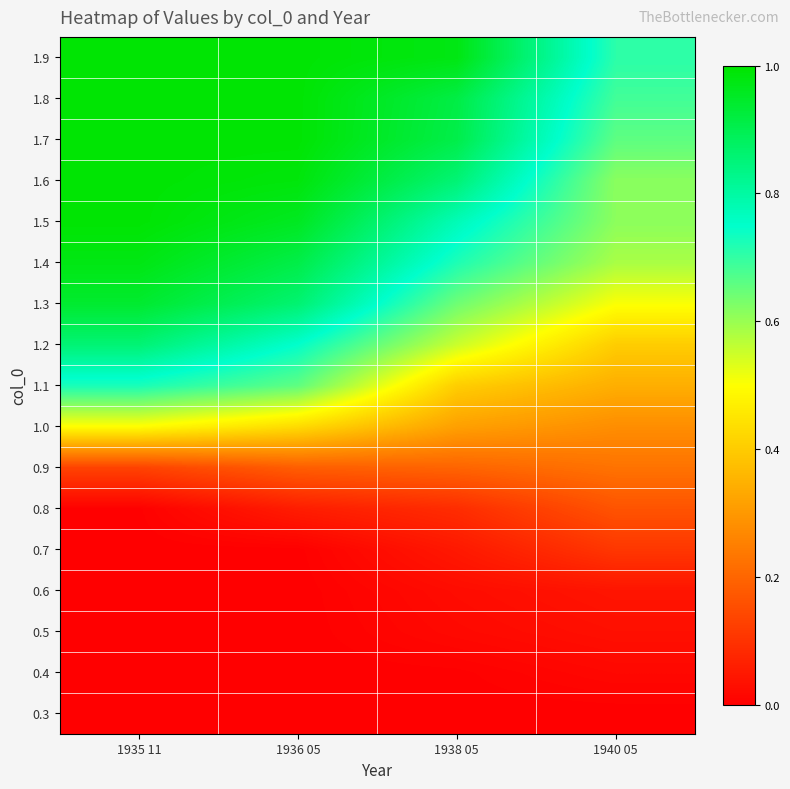

Which label corresponds to the smallest value in the chart?

1935 11